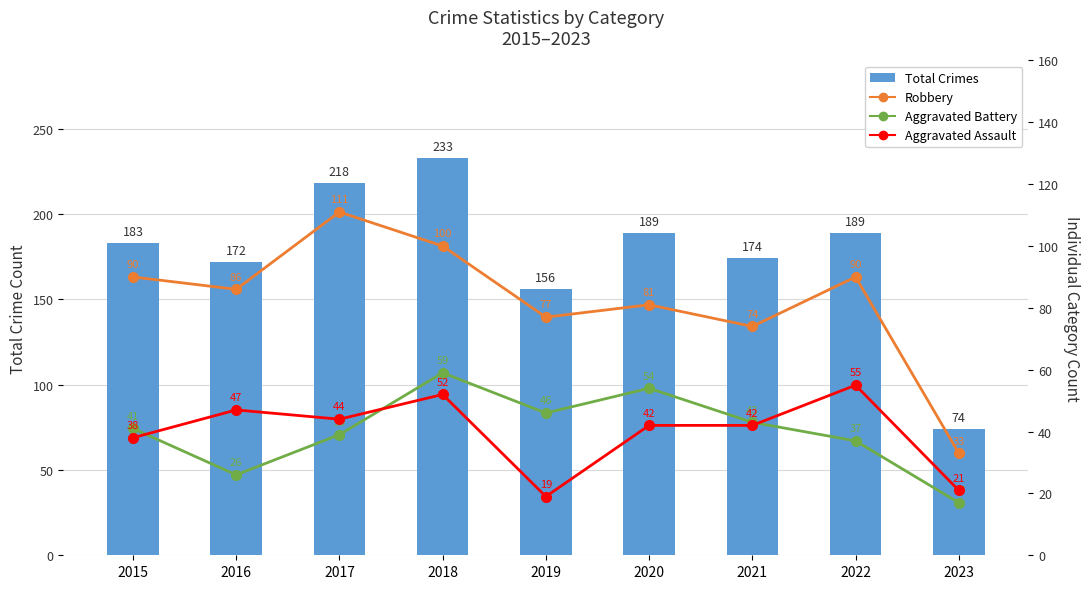

Rank the series at 2017 from highest to lowest value.

Total Crimes, Robbery, Aggravated Assault, Aggravated Battery